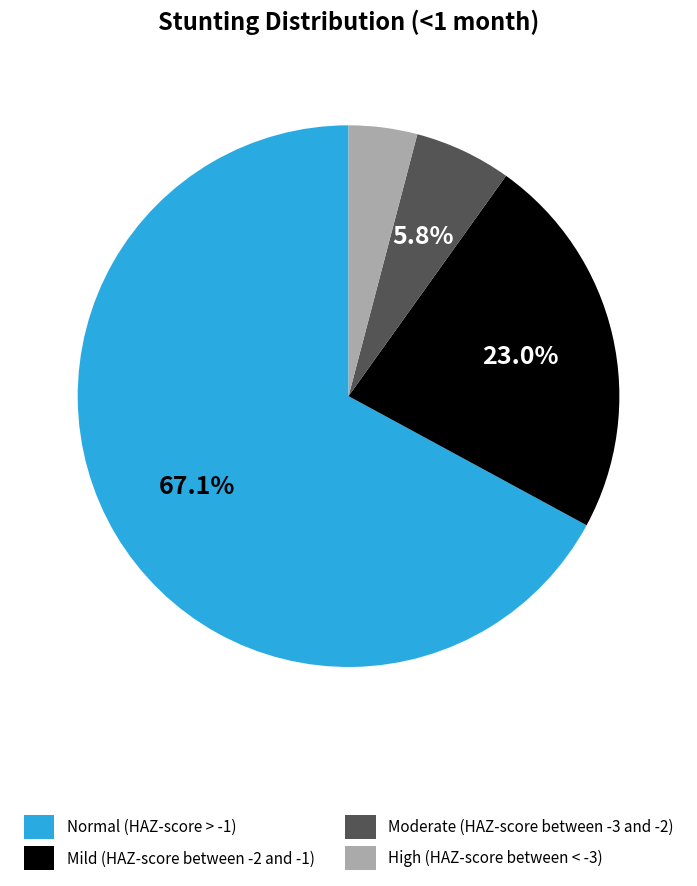

What percentage is the Normal (HAZ-score > -1) slice, to the nearest percent?

67%